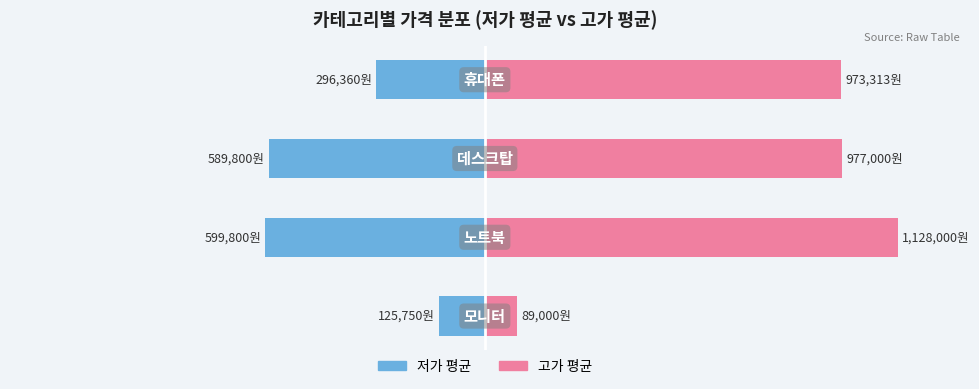

At which category is the sum across all series the highest?

3